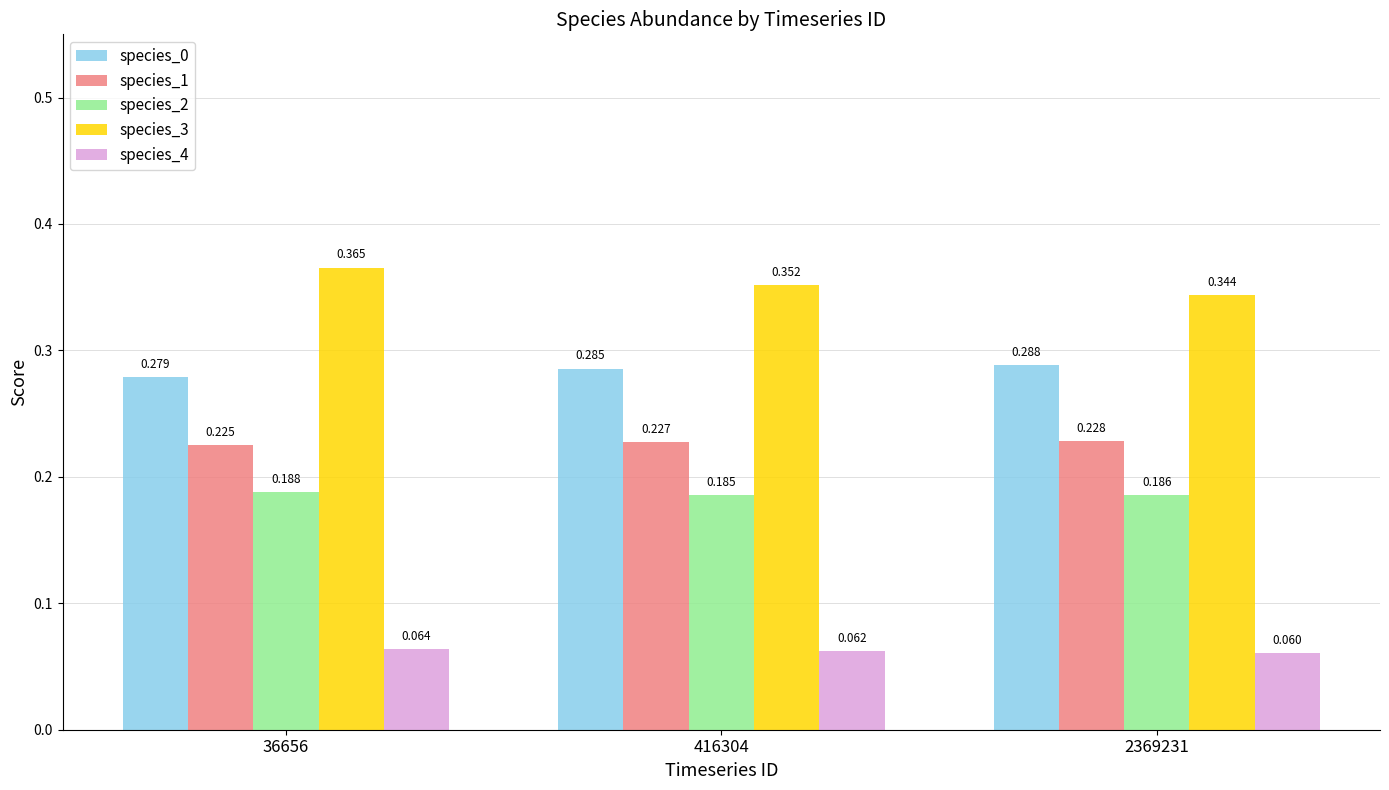

Is the value of species_2 at 36656 greater than the value of species_0 at 36656?

No